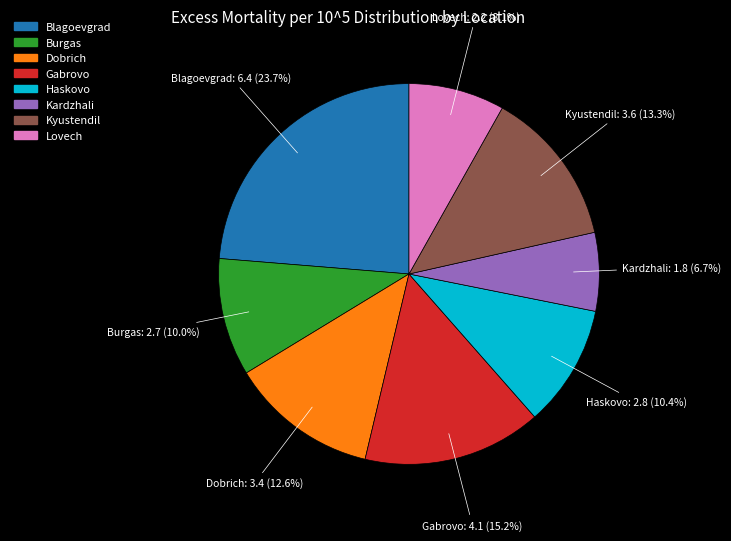

Approximately how many times larger is the value at Gabrovo compared to Kardzhali?

2.3